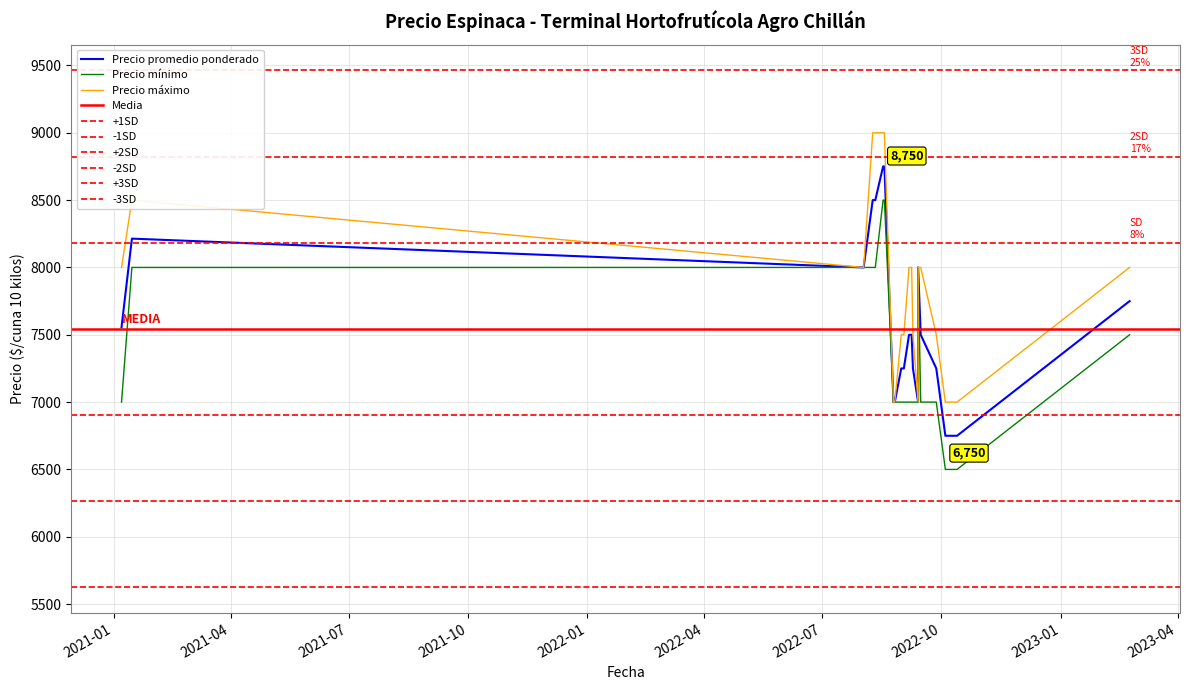

What is the value of the Precio promedio ponderado point at the 21st from the left?

6750